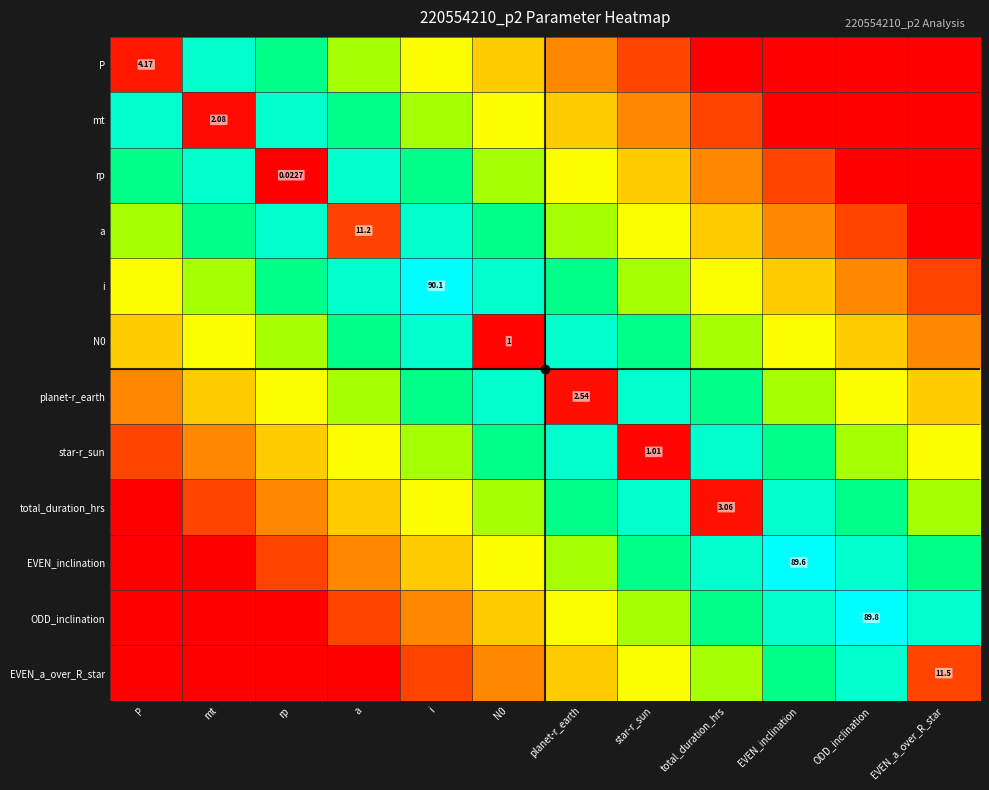

Count the number of data series in this chart.

12